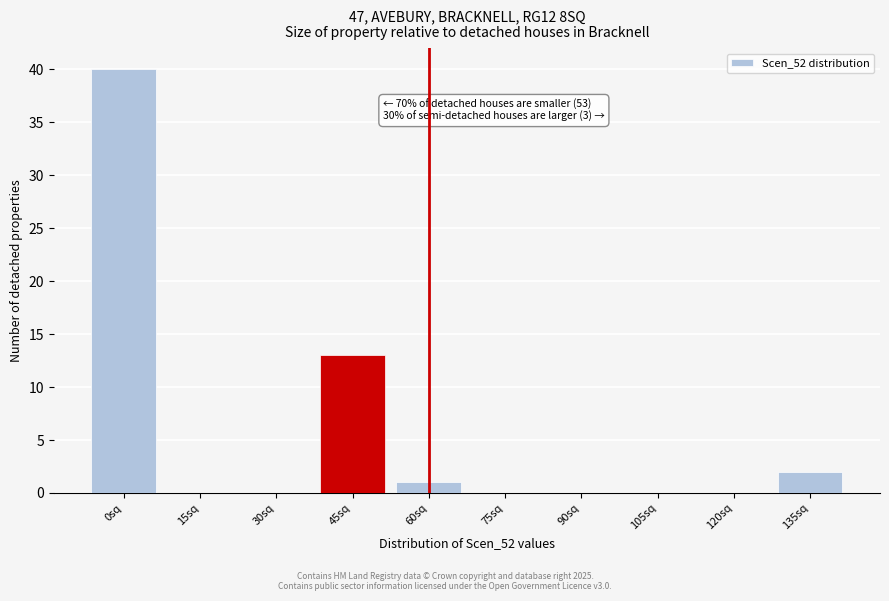

At which label is the value closest to 20?

45sq